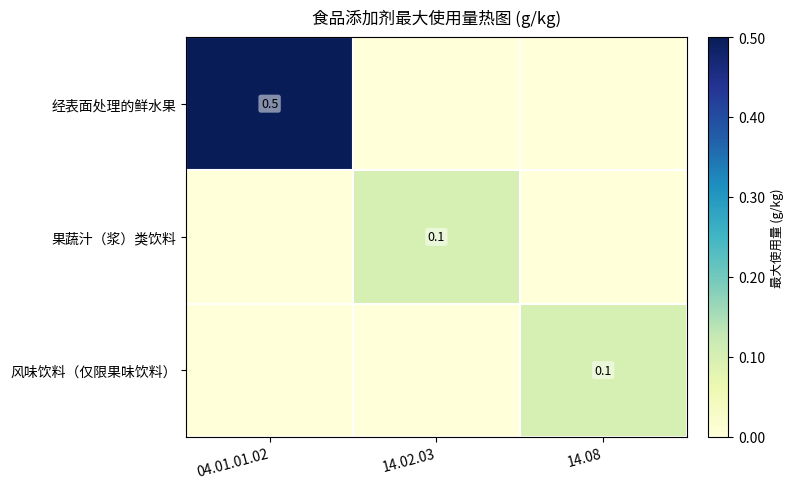

Is it true that 风味饮料（仅限果味饮料） equals 0.2 at 14.08?

False